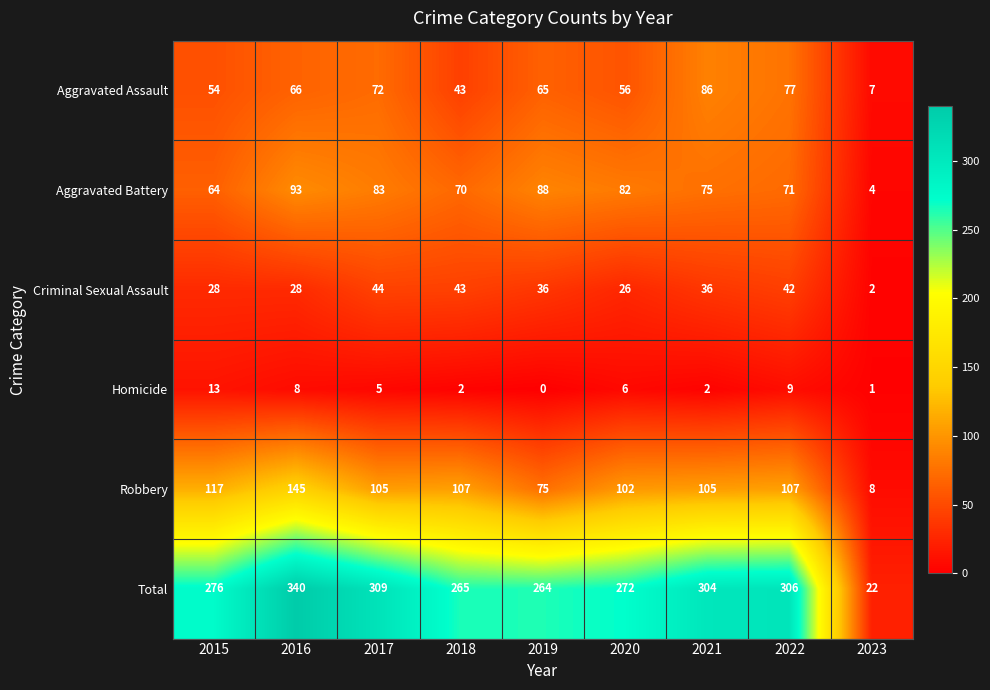

What is the difference between the Criminal Sexual Assault values at 2015 and 2019?

8